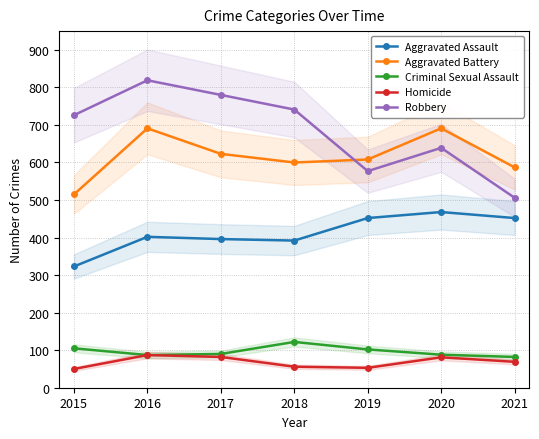

The Criminal Sexual Assault series shows 87 at 2016. True or false?

True